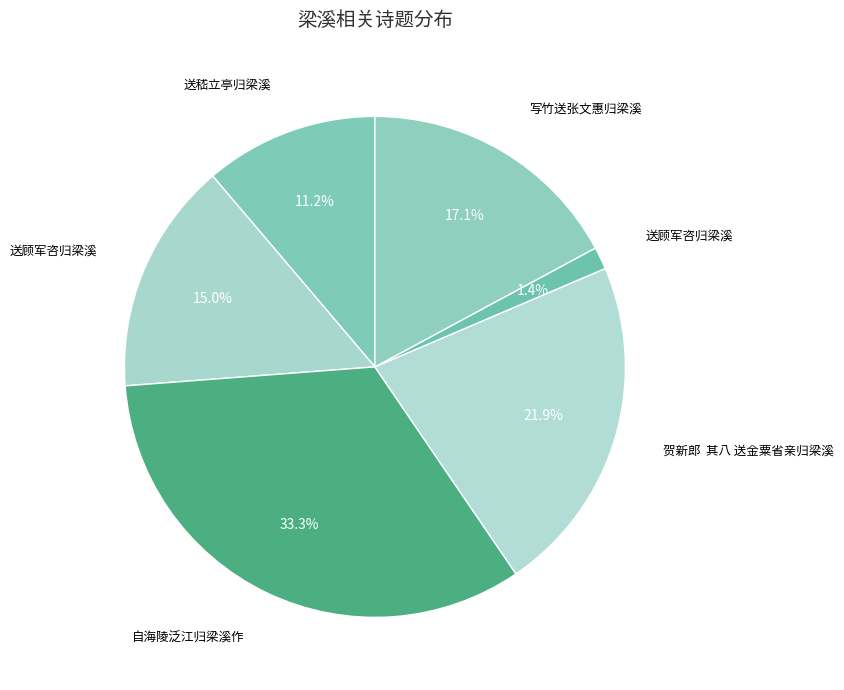

To the nearest percent, what is the difference between the largest and smallest slice percentages?

32%